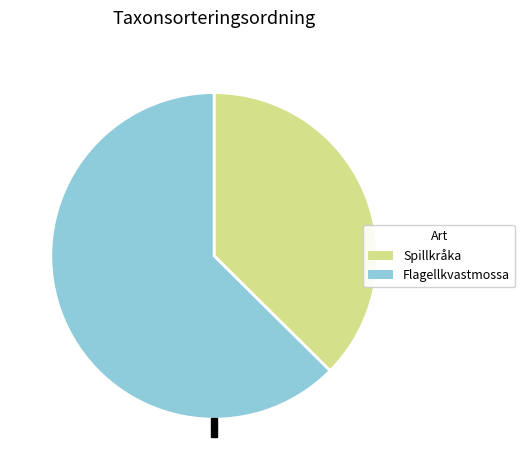

Which has a higher value, Flagellkvastmossa (114357451) or Spillkråka (81675545)?

Flagellkvastmossa (114357451)